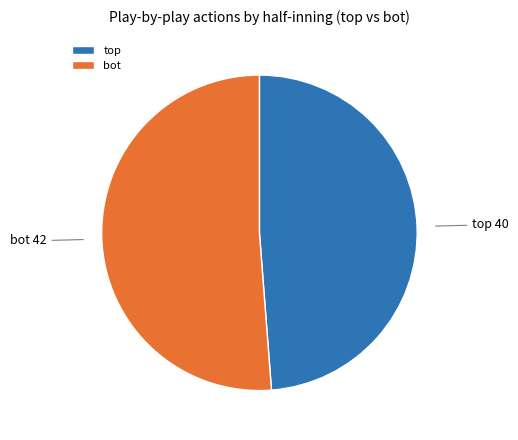

Count the number of slices in the pie.

2